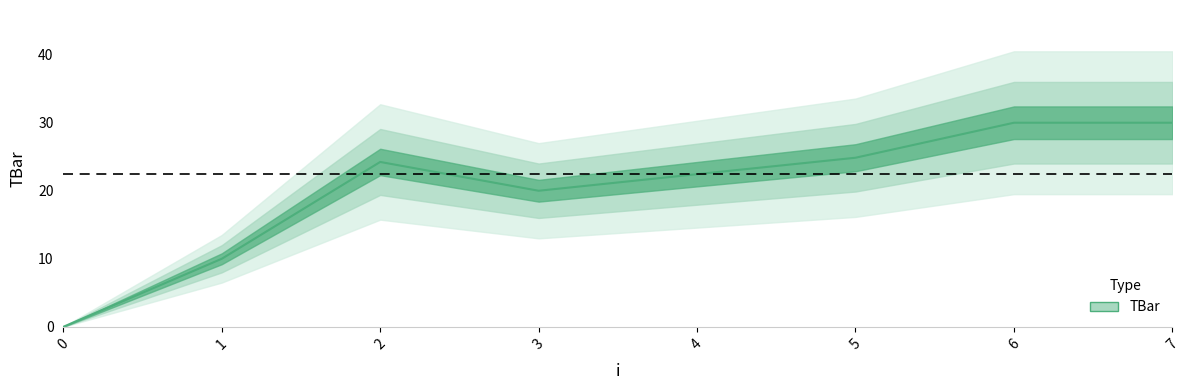

At which category does the chart reach its peak across all series?

6